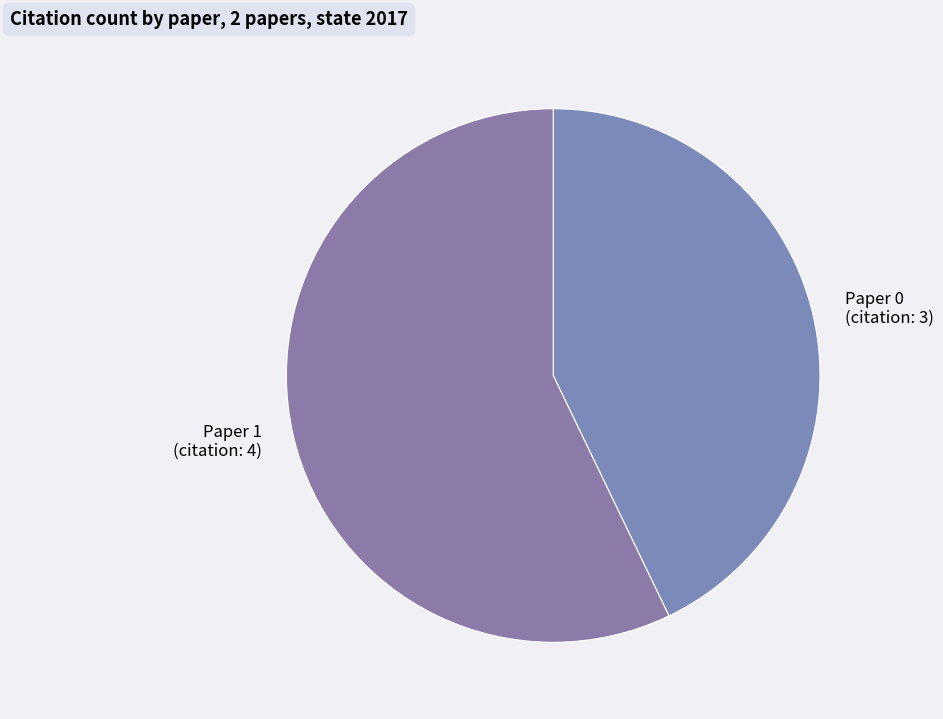

How many segments does this pie chart have?

2